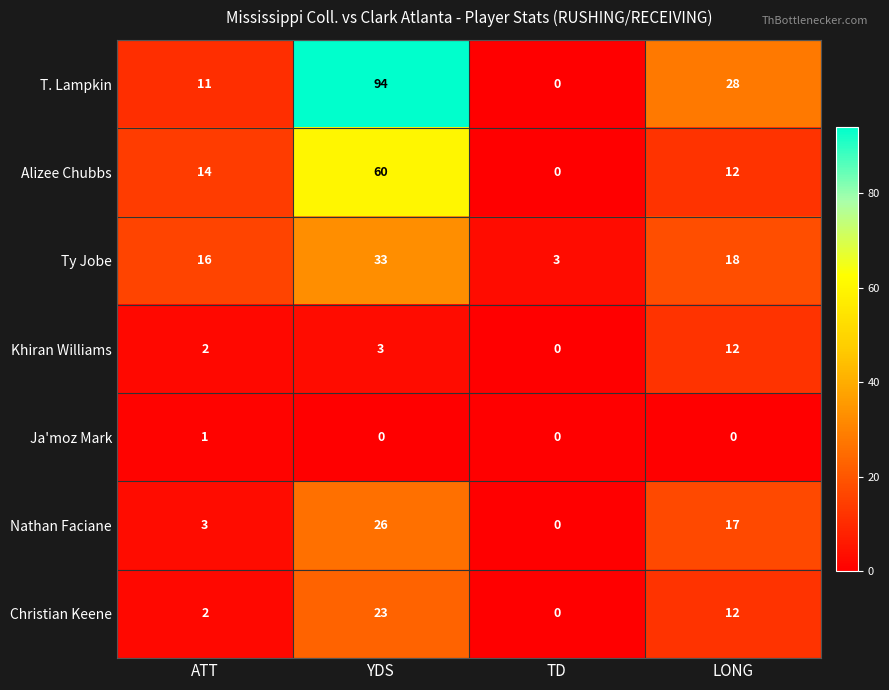

At which label does Ja'moz Mark reach its peak?

ATT